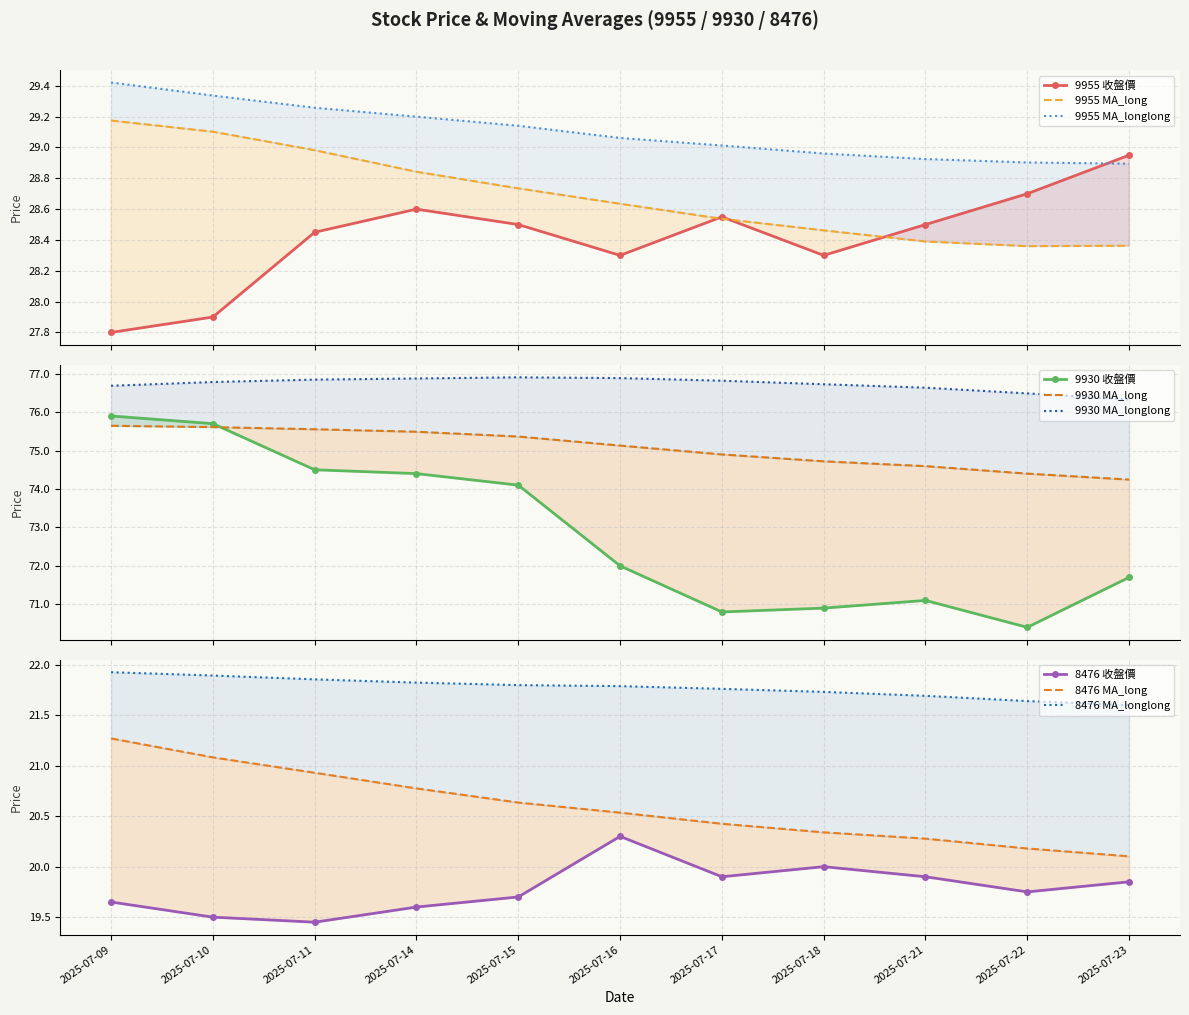

In 9955 收盤價, how many points are lower than both neighbors (excluding endpoints)?

2